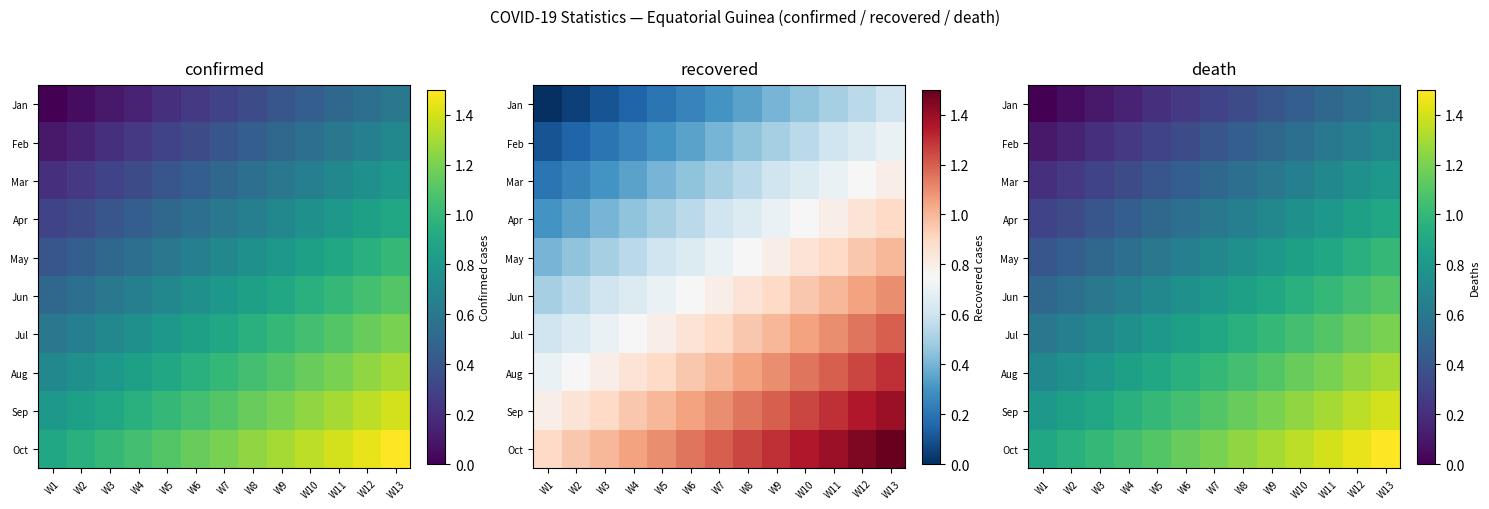

Where does the Sep series first go above 1?

W6